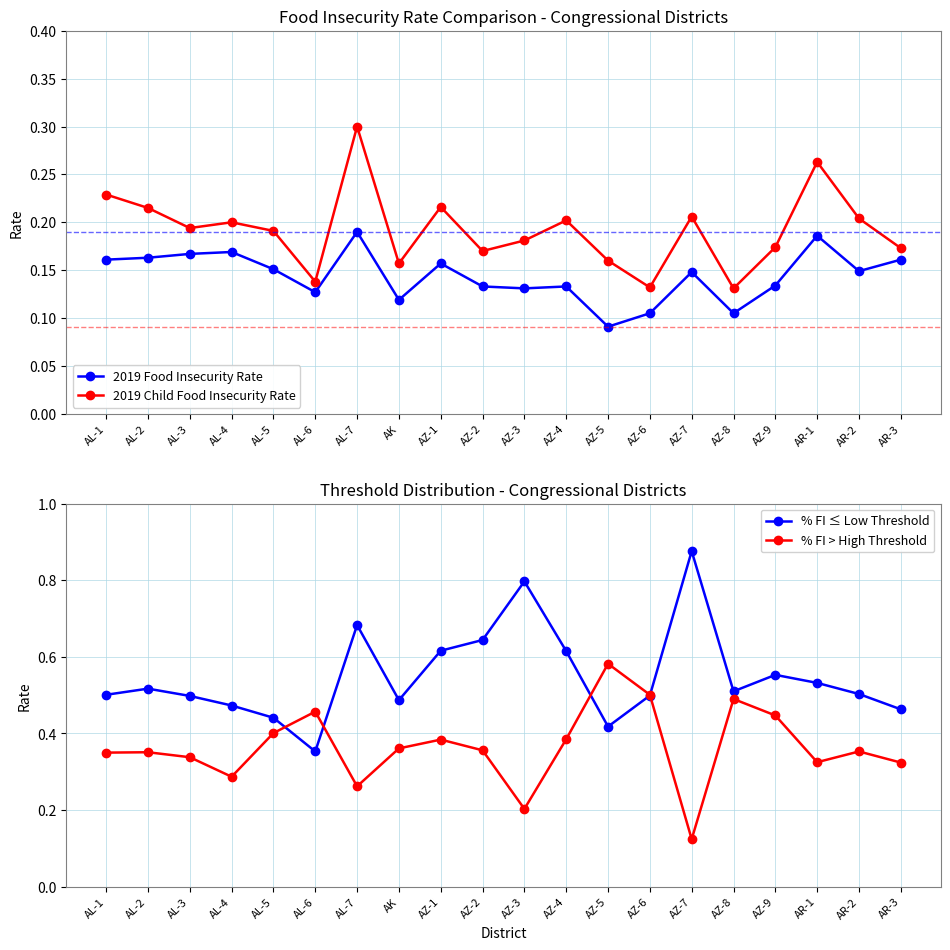

What is the greatest value displayed?

0.9